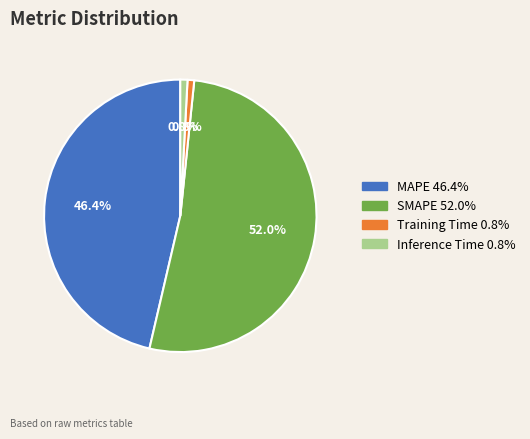

To the nearest percent, what percentage of the pie is Inference Time?

1%